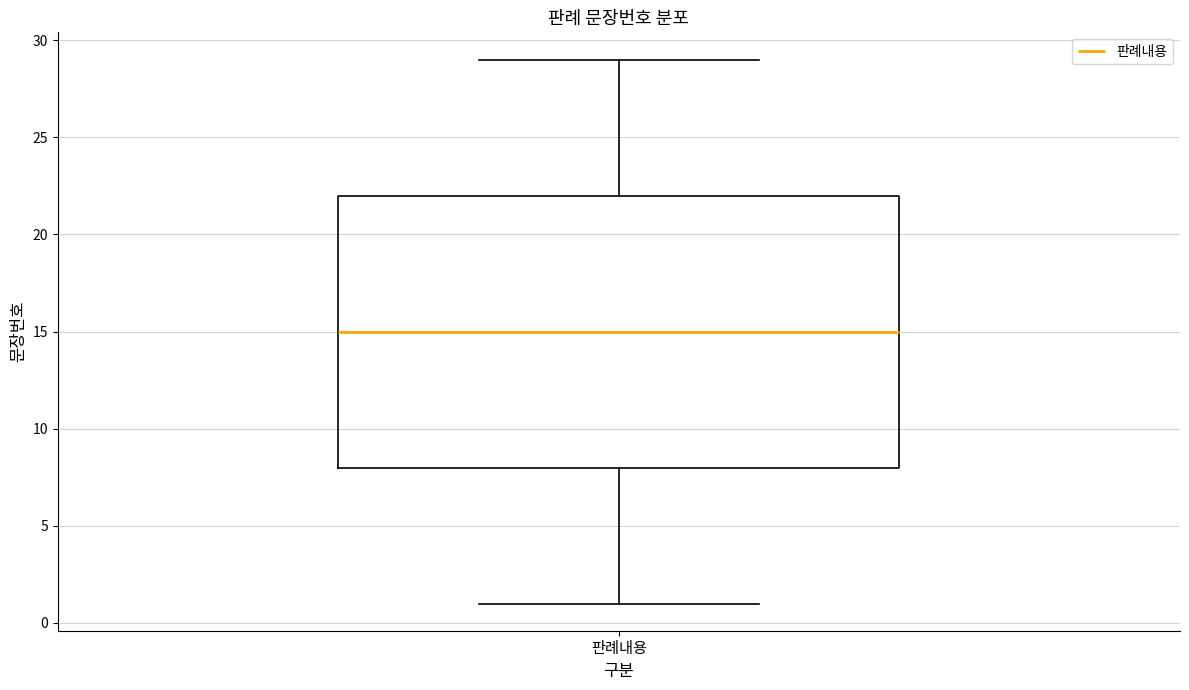

Transcribe this box plot: give where the median line is, the range the box spans, and where the two whiskers end, as read against the y-axis. The values are not printed on the chart, so give them approximately, as read against the axis.

median 15, box 8 to 22, whiskers 1 to 29